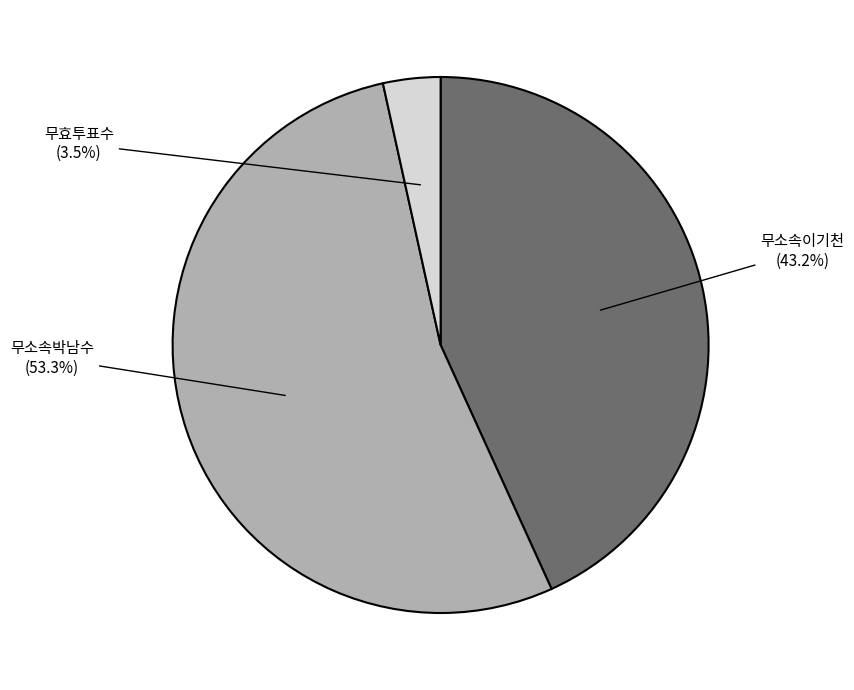

Does any single category account for the majority?

Yes